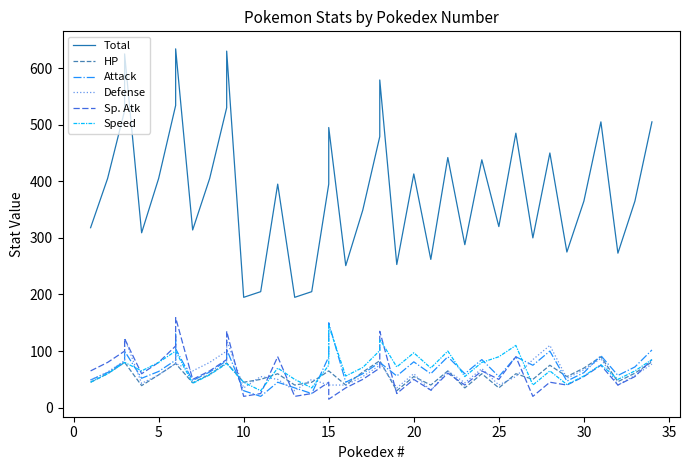

How many lines are shown in the chart?

6